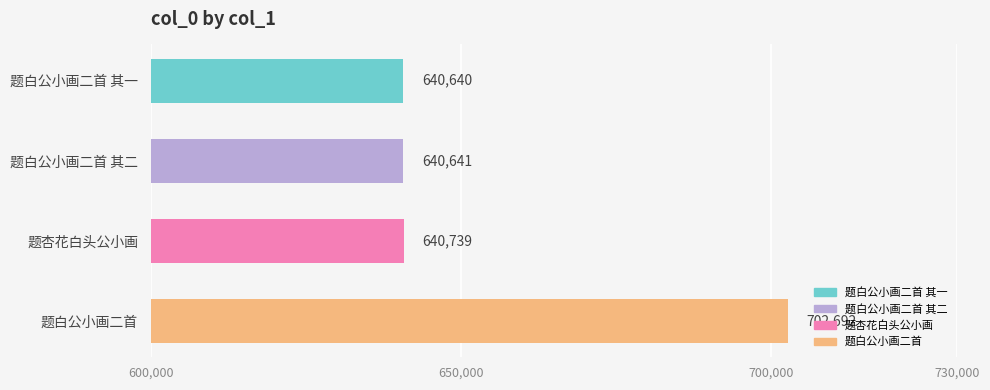

Rank the categories by value from lowest to highest.

题白公小画二首 其一, 题白公小画二首 其二, 题杏花白头公小画, 题白公小画二首